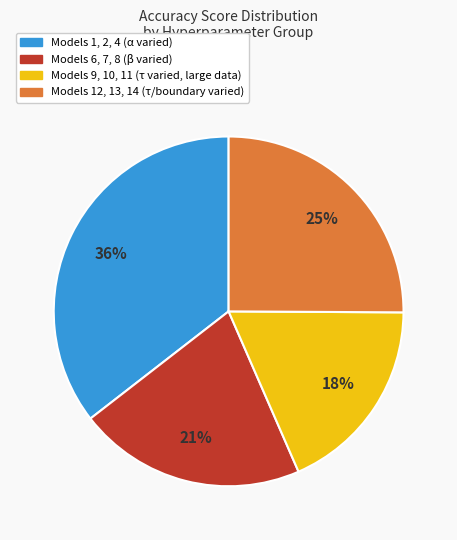

How many slices are in this pie chart?

4